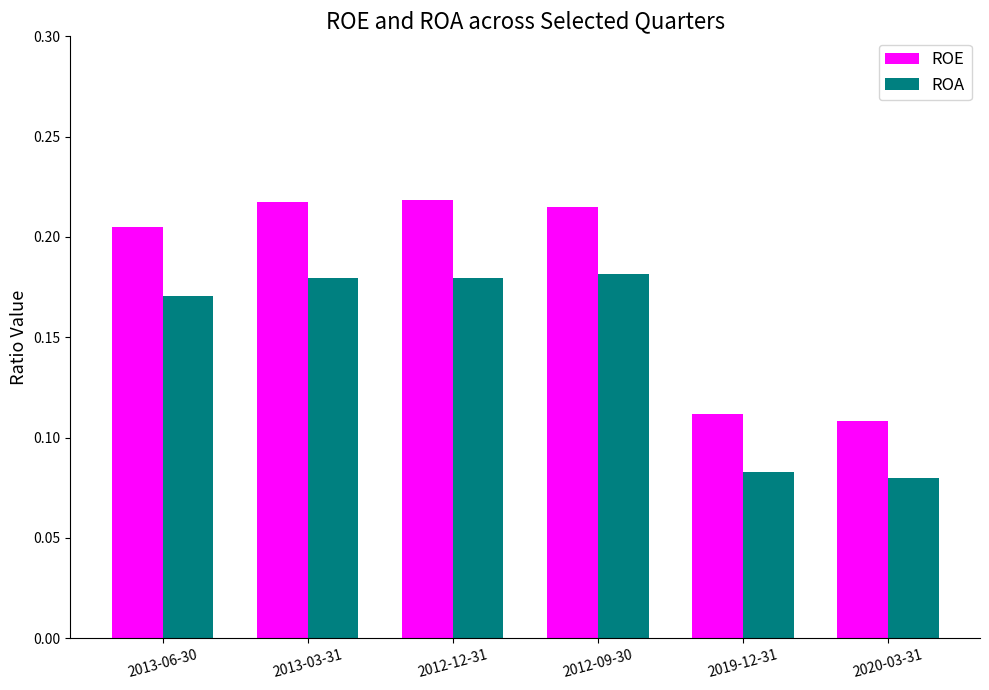

How many categories are shown in the chart?

6